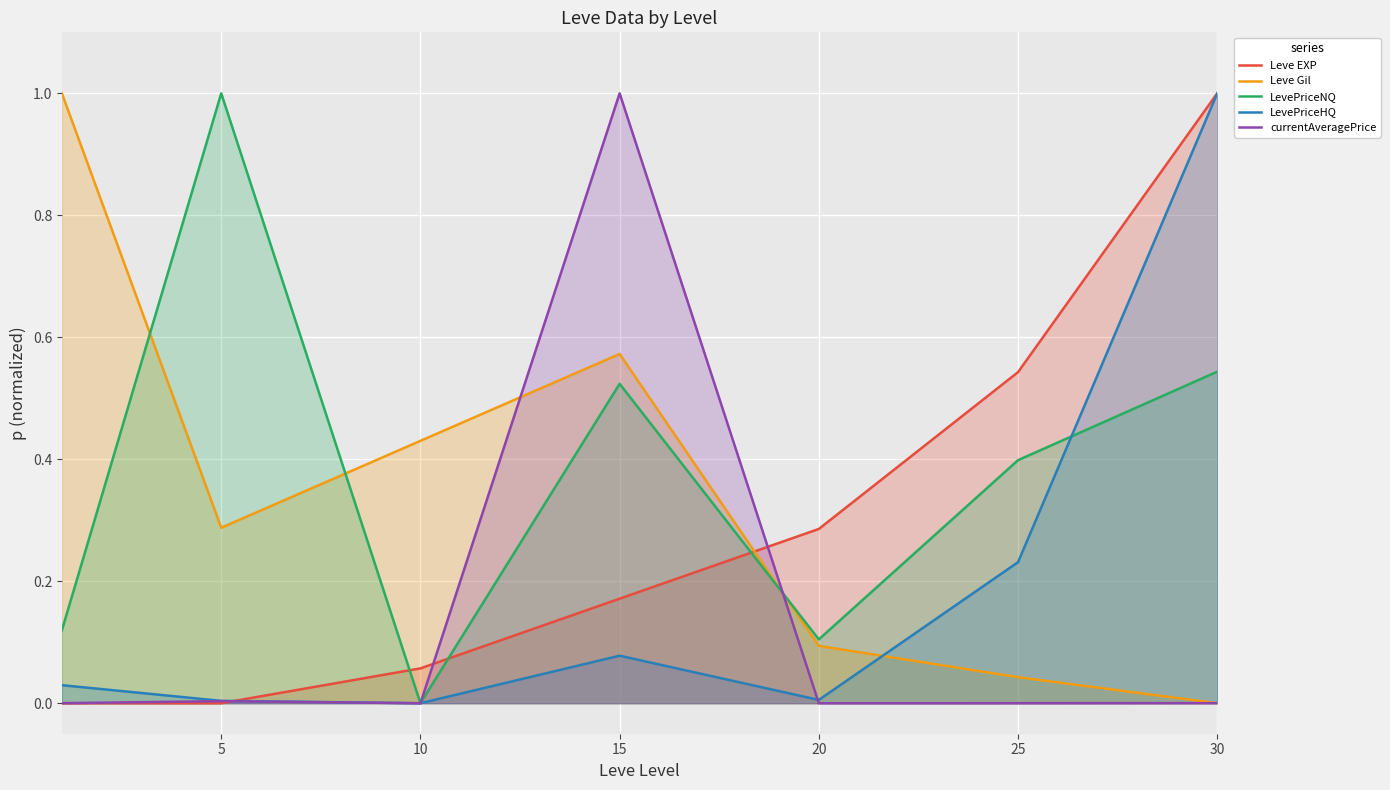

What is the difference between the maximum and minimum values in the LevePriceNQ series?

1.0